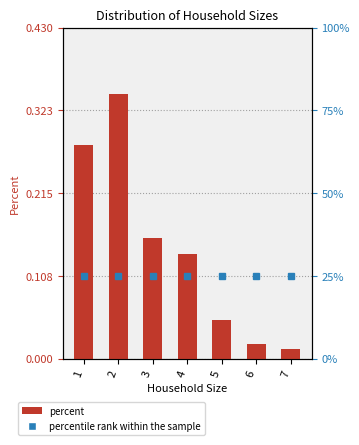

What is the average value?

0.1